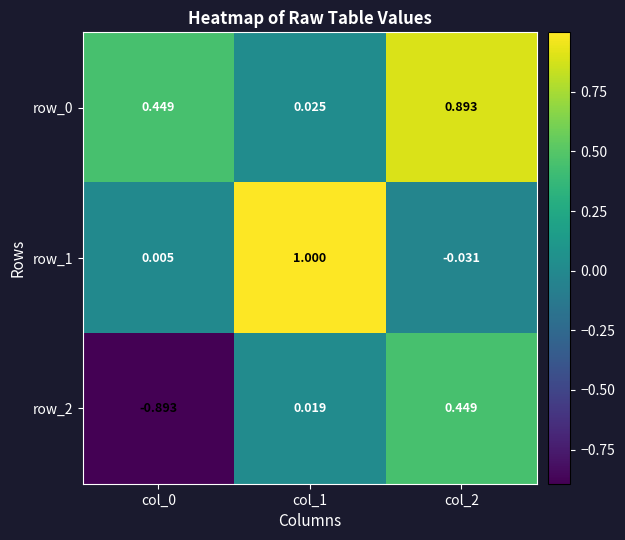

At how many categories does at least one series exceed 0?

3